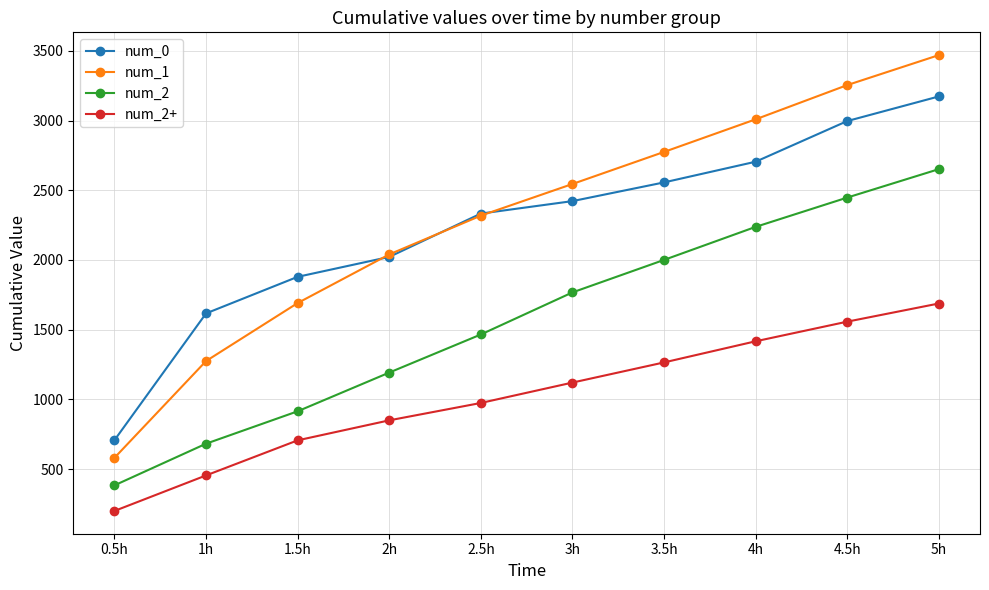

What is the label of the 1st point from the right?

5h